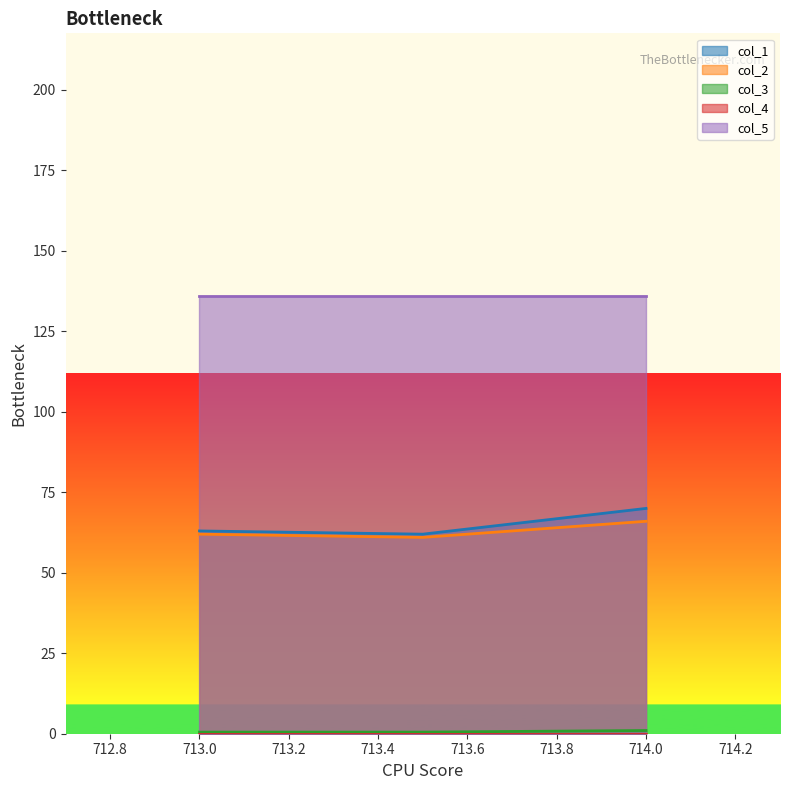

What is the spread (max minus min) of values at 714.0?

136.0